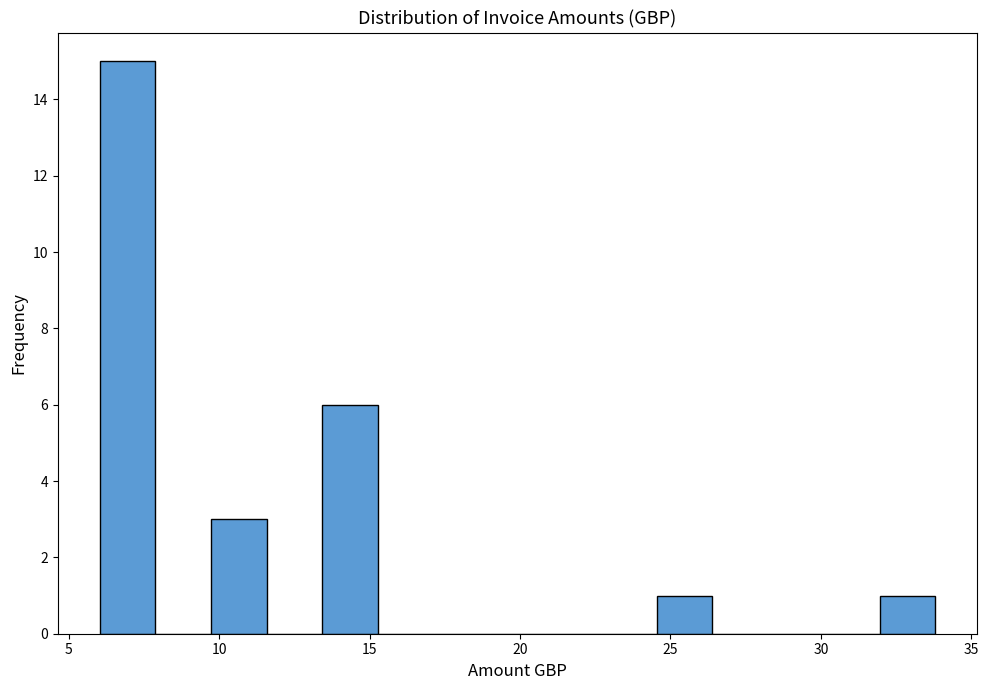

Read against the x-axis, roughly where is the centre of the tallest bar?

7.0